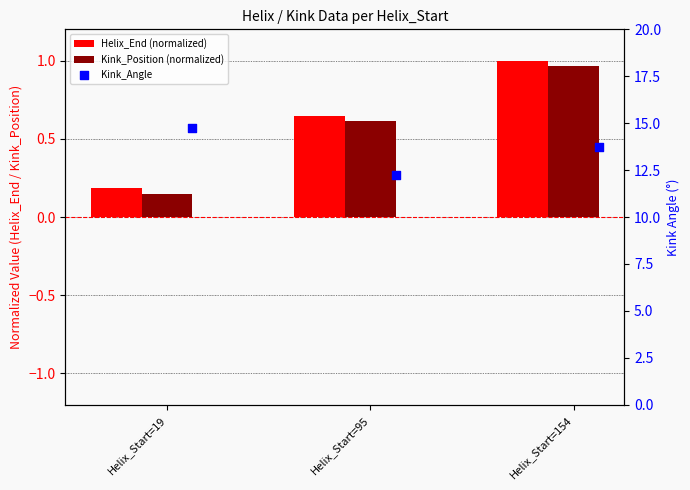

What is the total value across all series at Helix_Start=95?

13.5